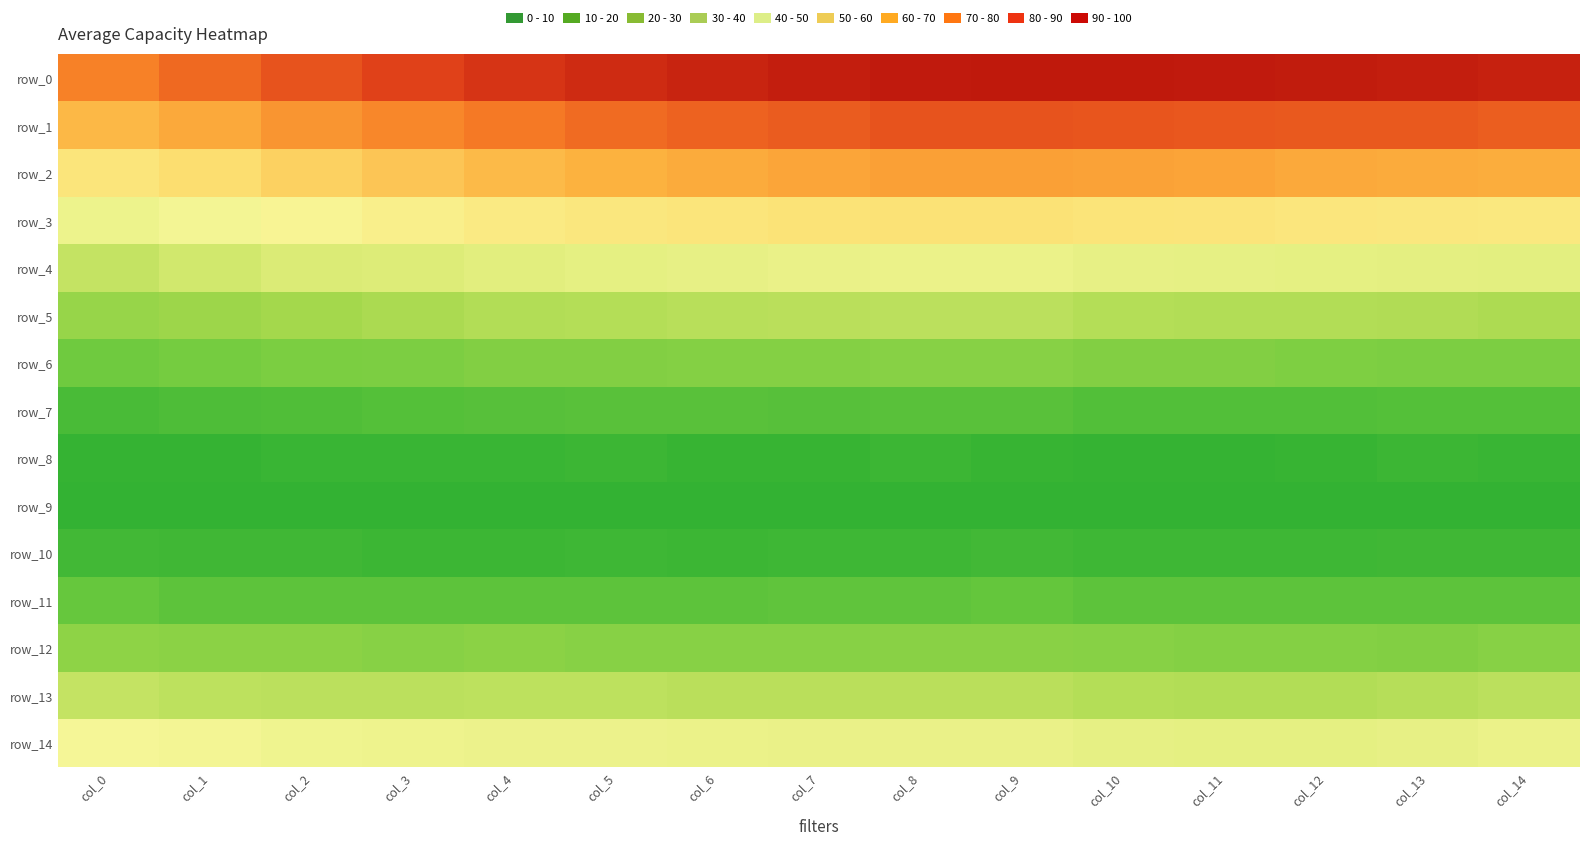

What is the total value across all series at col_4?

463.8